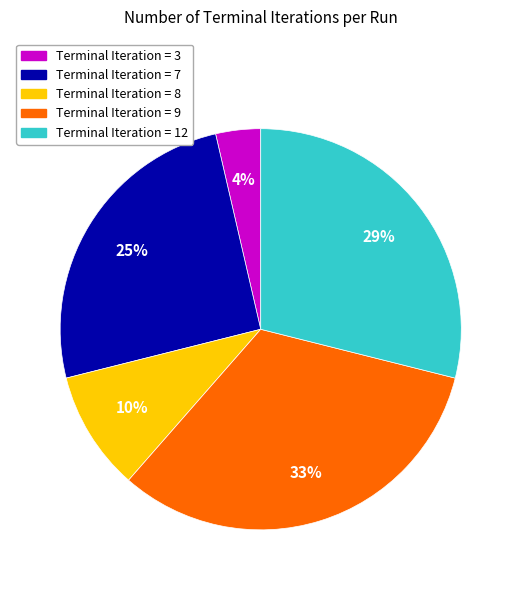

To the nearest percent, what is the average slice percentage?

20%